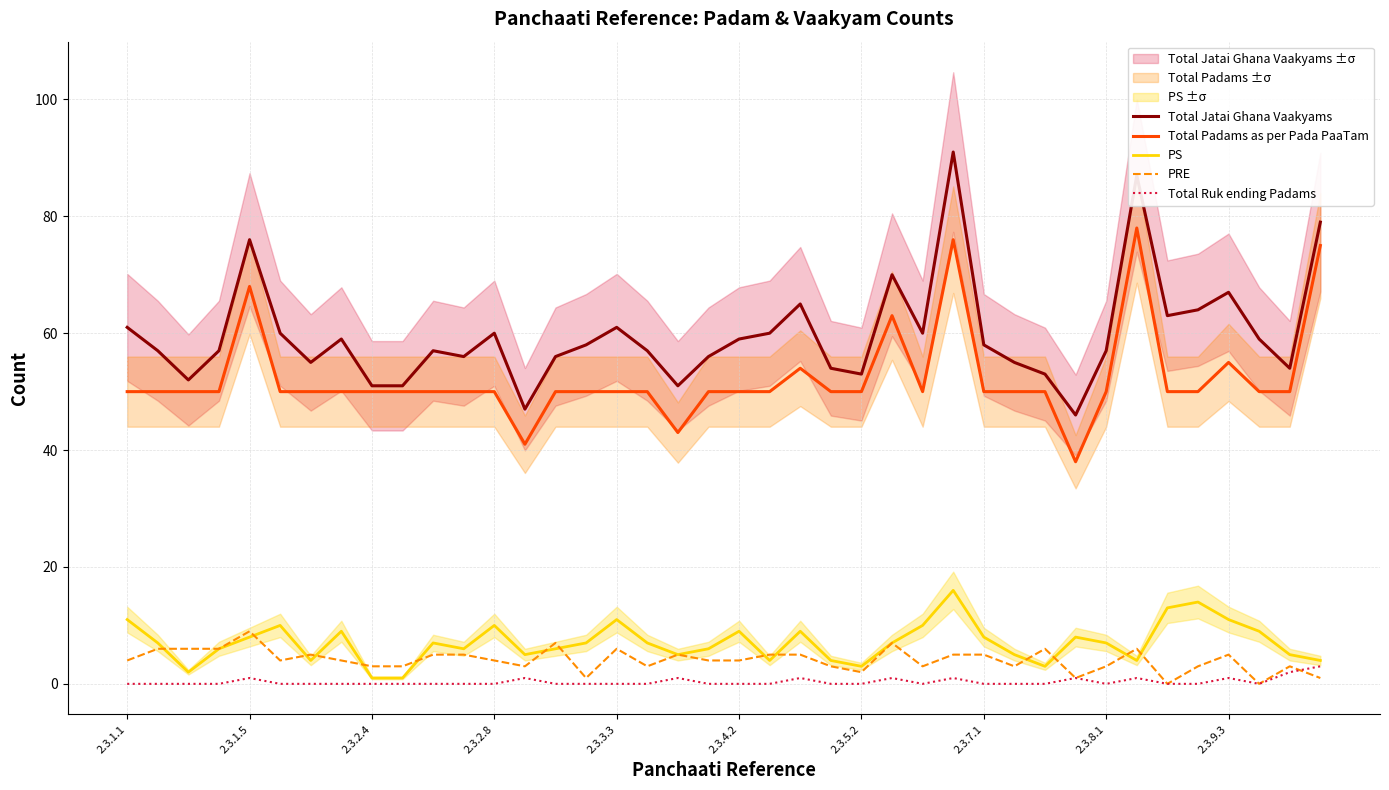

What value does the PRE series have at 2.3.4.2?

4